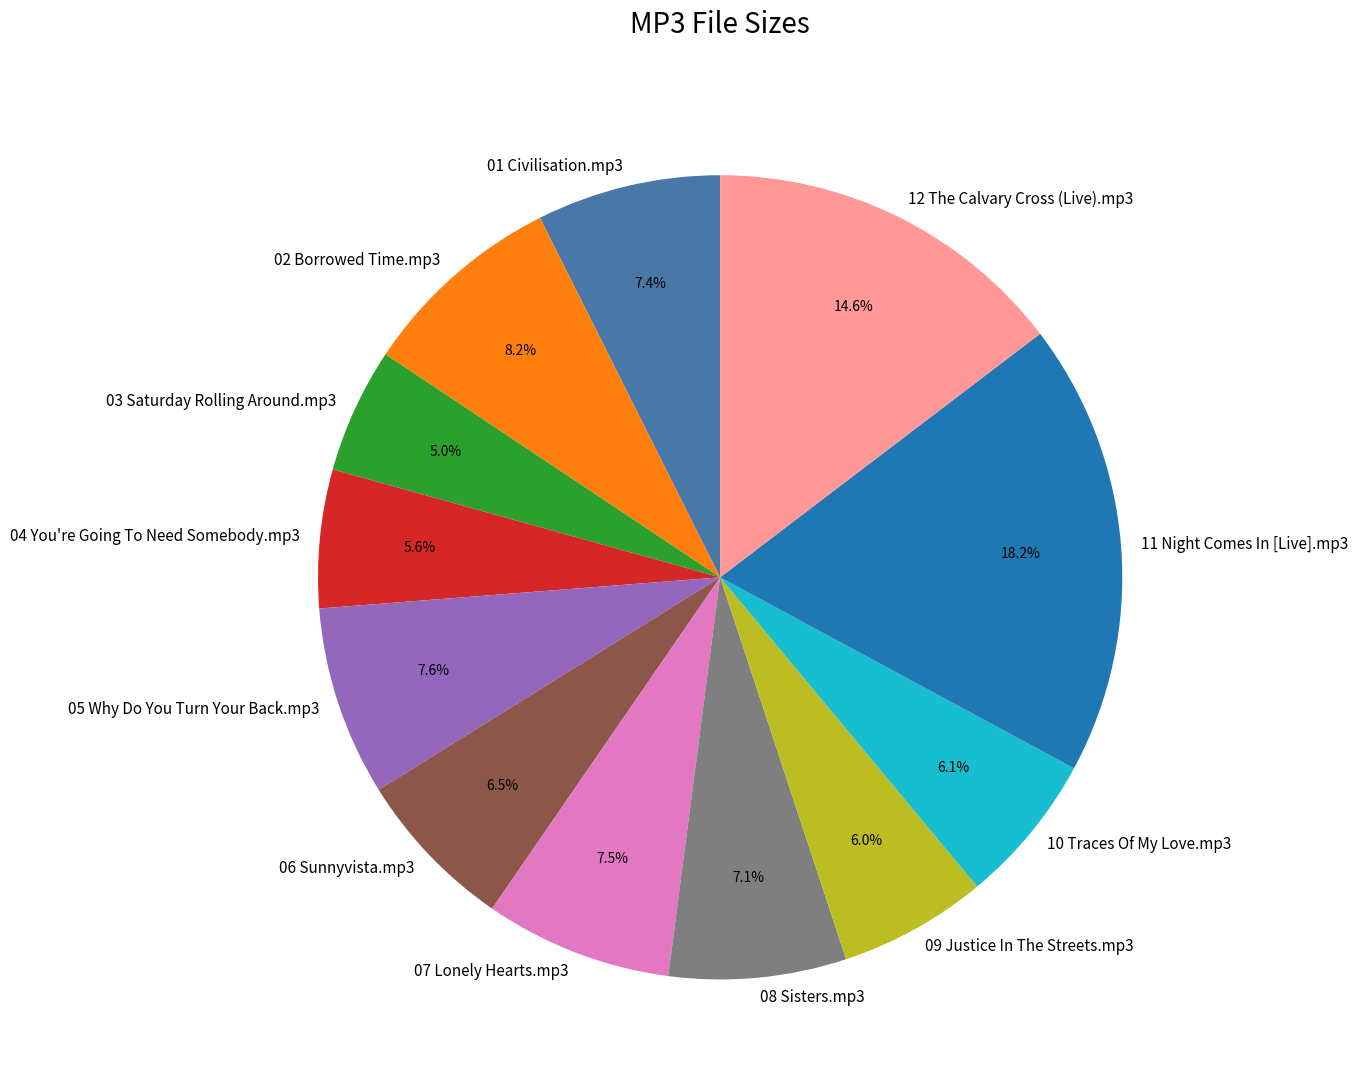

What is the ratio of the value at 09 Justice In The Streets.mp3 to the value at 03 Saturday Rolling Around.mp3?

1.2